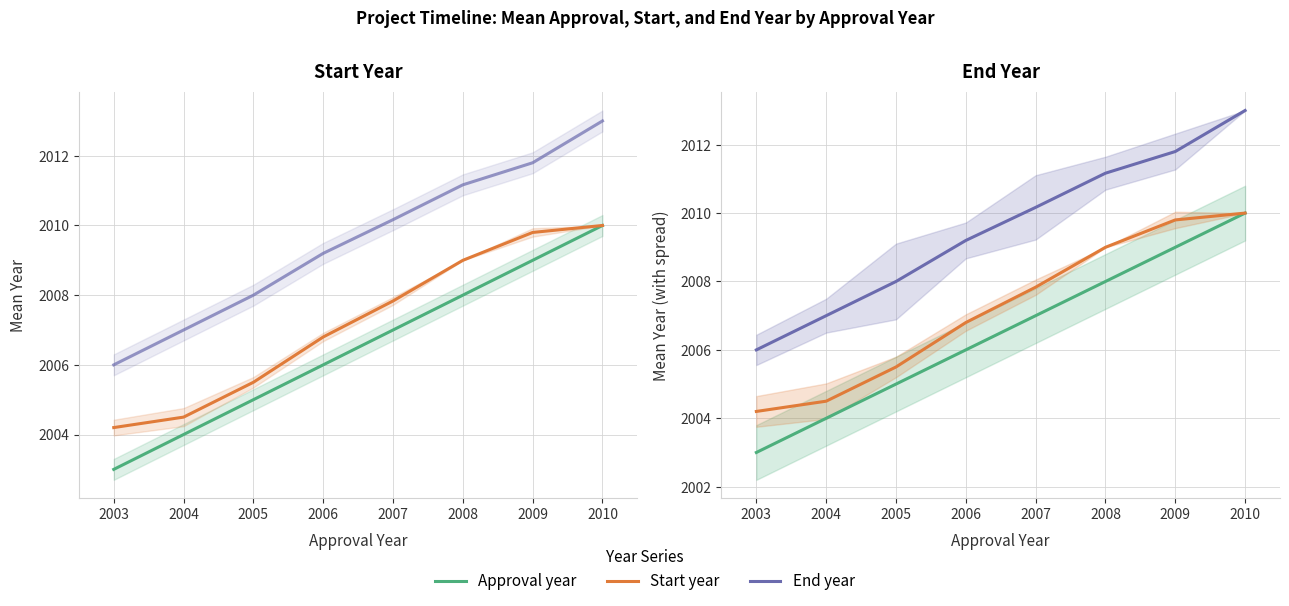

True or false: Start year and End year intersect in this chart.

False